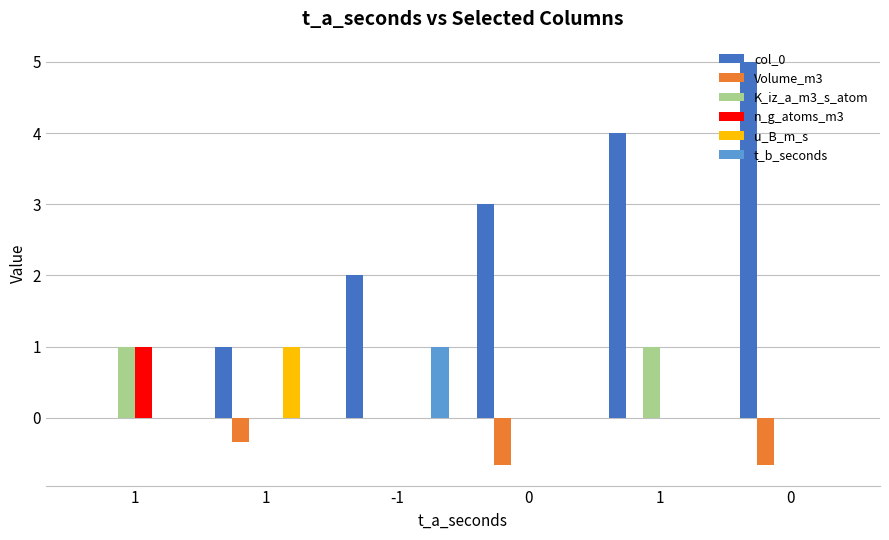

Reading left to right, what are all the values shown in this chart?

col_0: 0.0	1.0	2.0	3.0	4.0	5.0
Volume_m3: 0.0	-0.3	0.0	-0.7	0.0	-0.7
K_iz_a_m3_s_atom: 1.0	0.0	0.0	0.0	1.0	0.0
n_g_atoms_m3: 1.0	0.0	0.0	0.0	0.0	0.0
u_B_m_s: 0.0	1.0	0.0	0.0	0.0	0.0
t_b_seconds: 0.0	0.0	1.0	0.0	0.0	0.0